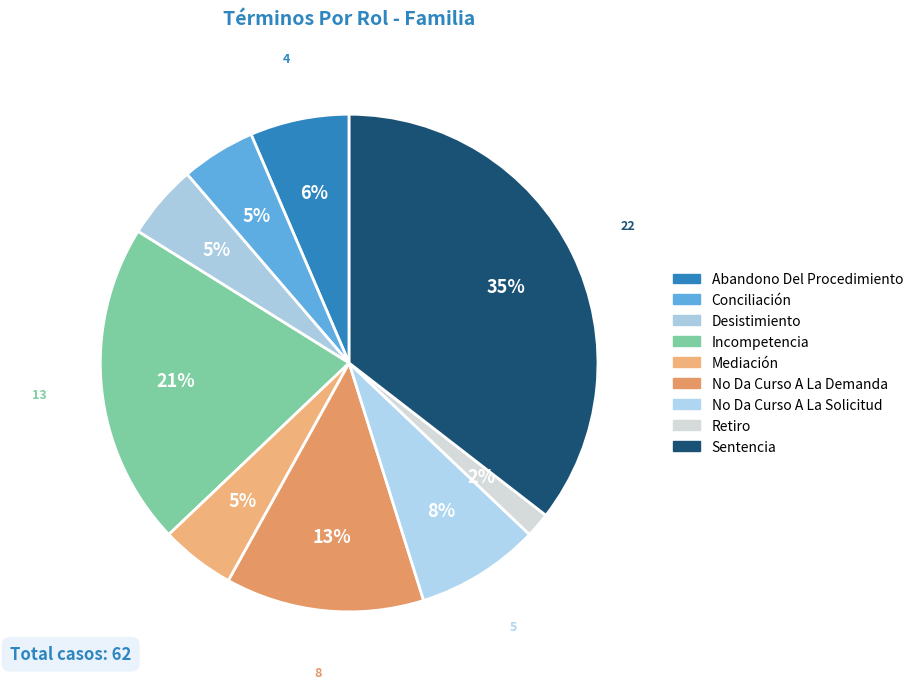

Does Incompetencia represent more than half of the total?

No